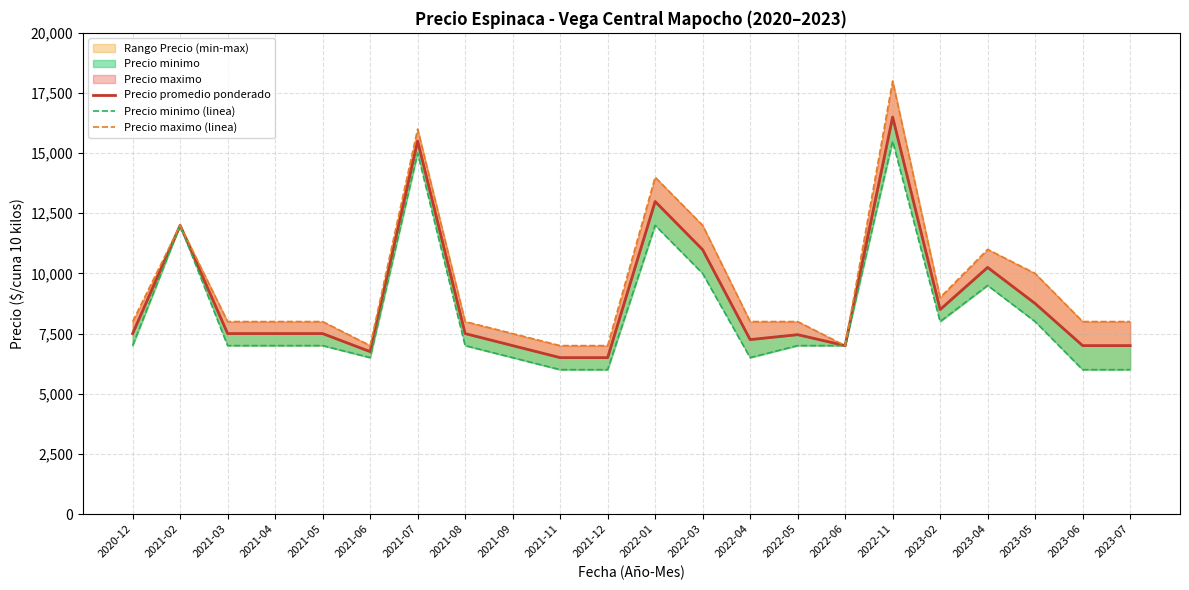

Which has a higher value, 2022-03 or 2021-02?

2021-02